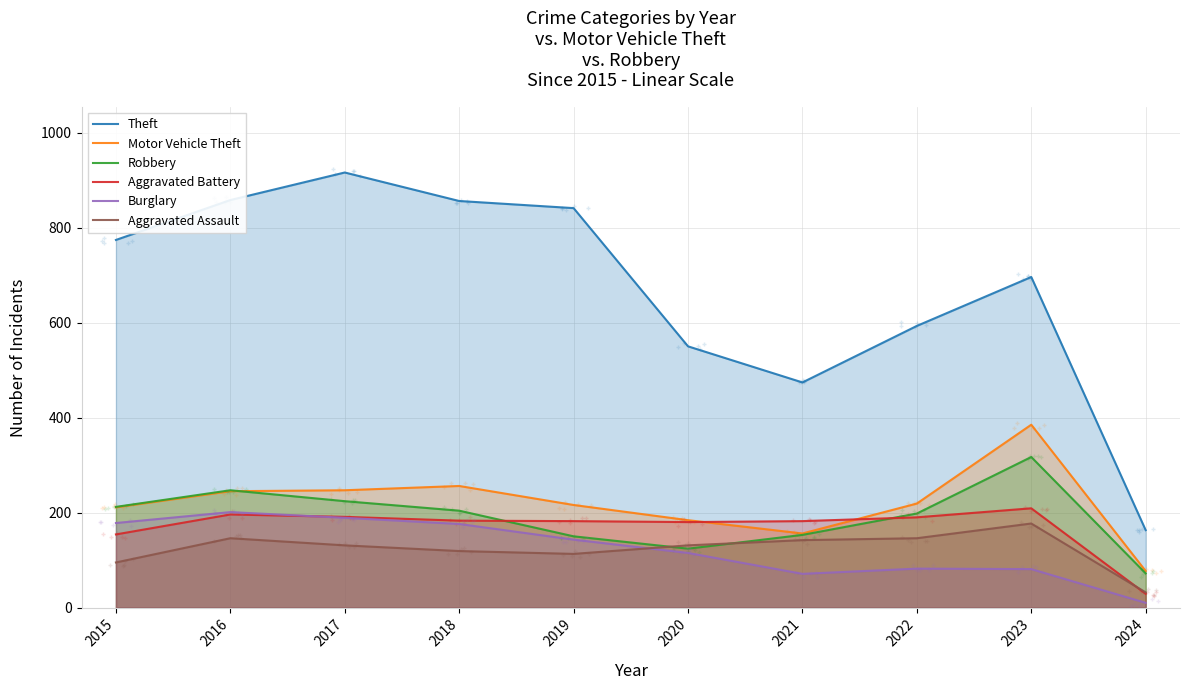

Reading right to left, list all the values displayed in this chart.

Theft: 2024=163	2023=696	2022=593	2021=474	2020=550	2019=841	2018=856	2017=916	2016=858	2015=774
Motor Vehicle Theft: 2024=77	2023=385	2022=219	2021=156	2020=184	2019=216	2018=256	2017=247	2016=245	2015=211
Robbery: 2024=72	2023=317	2022=198	2021=153	2020=124	2019=150	2018=204	2017=224	2016=247	2015=212
Aggravated Battery: 2024=29	2023=209	2022=190	2021=182	2020=180	2019=182	2018=183	2017=191	2016=196	2015=154
Burglary: 2024=10	2023=81	2022=82	2021=71	2020=115	2019=143	2018=176	2017=189	2016=201	2015=178
Aggravated Assault: 2024=32	2023=177	2022=146	2021=142	2020=131	2019=113	2018=119	2017=131	2016=146	2015=95